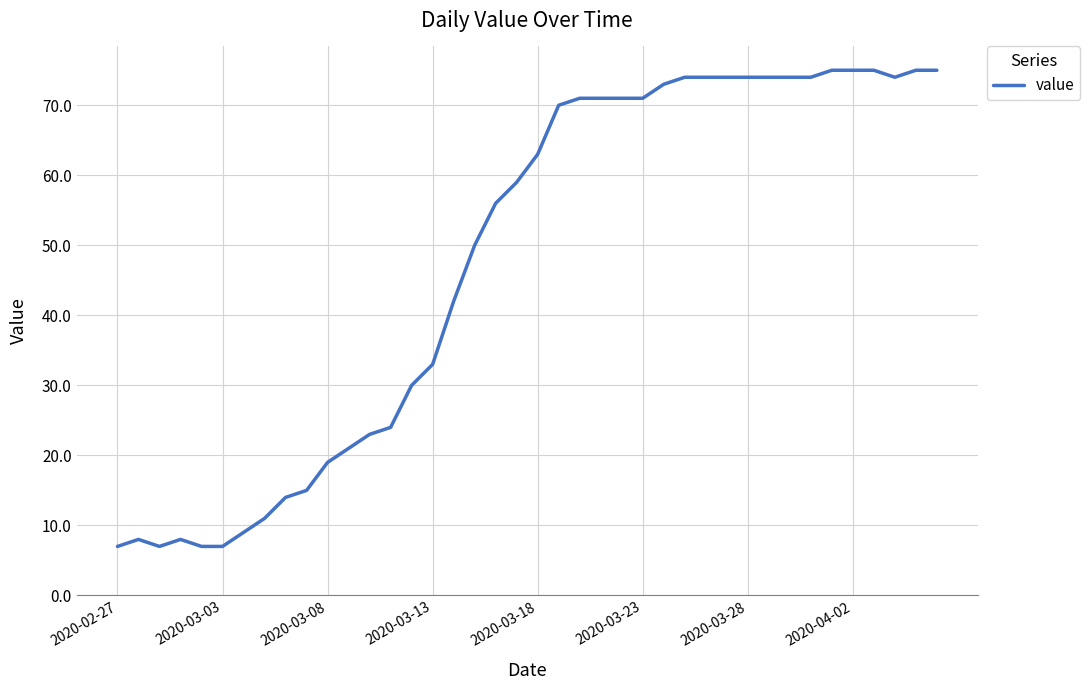

What is the greatest value displayed?

75